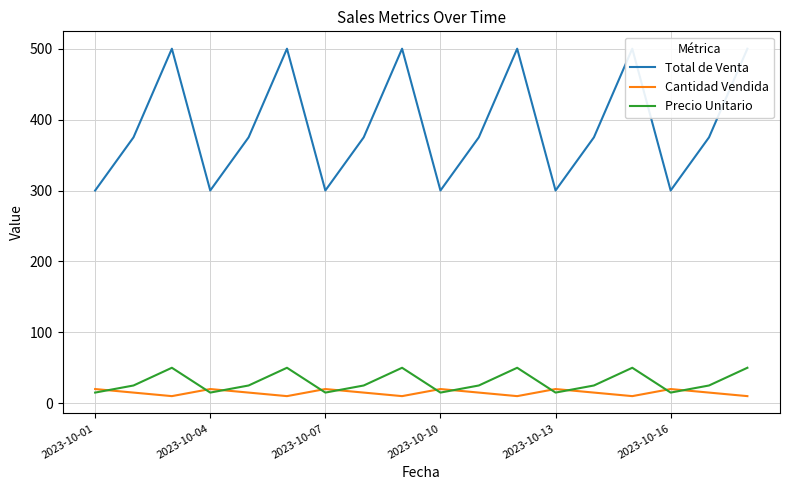

In Cantidad Vendida, how many points are lower than both neighbors (excluding endpoints)?

5